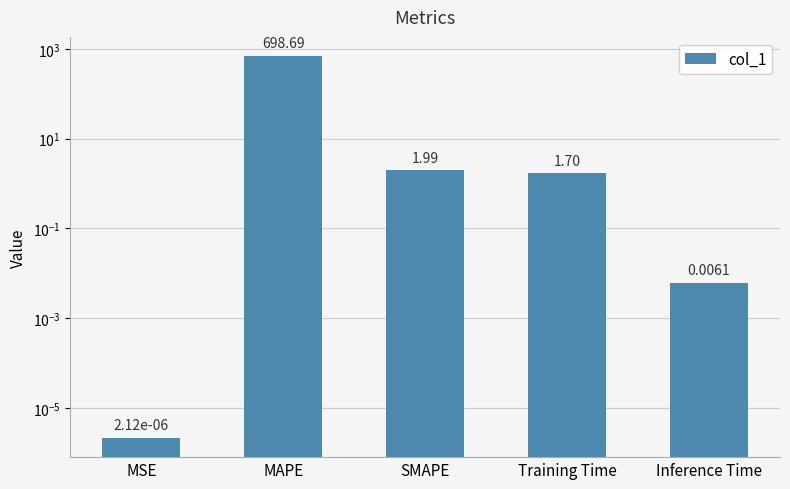

How many series are shown in this chart?

1